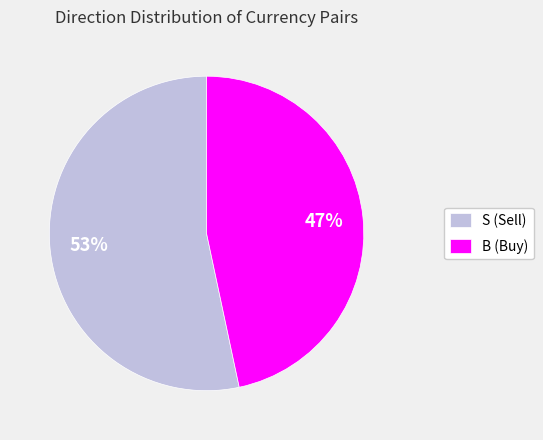

To the nearest percent, what is the combined percentage of B (Buy) and S (Sell)?

100%